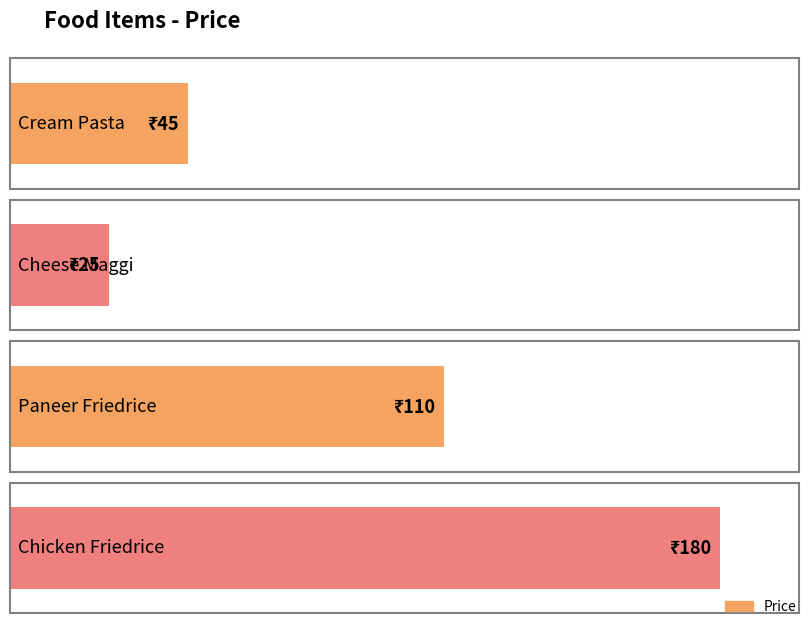

What is the change in value from Paneer Friedrice to Chicken Friedrice?

+70